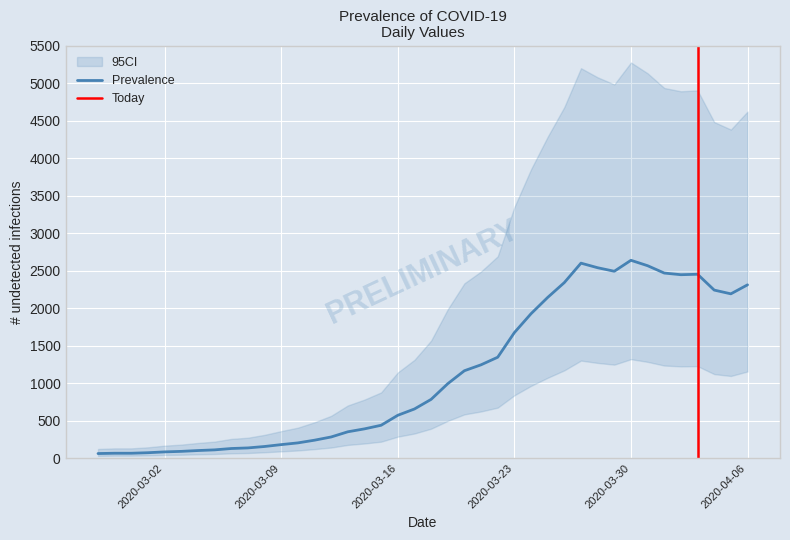

At which category does the data reach its first local peak?

2020-03-27